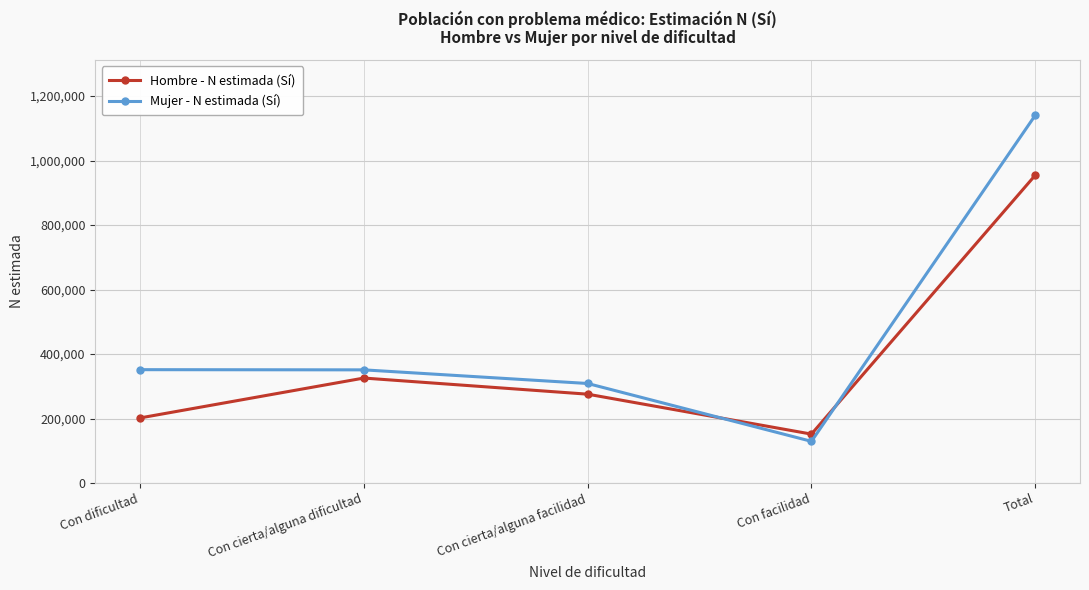

What is the minimum value shown in the chart?

129225